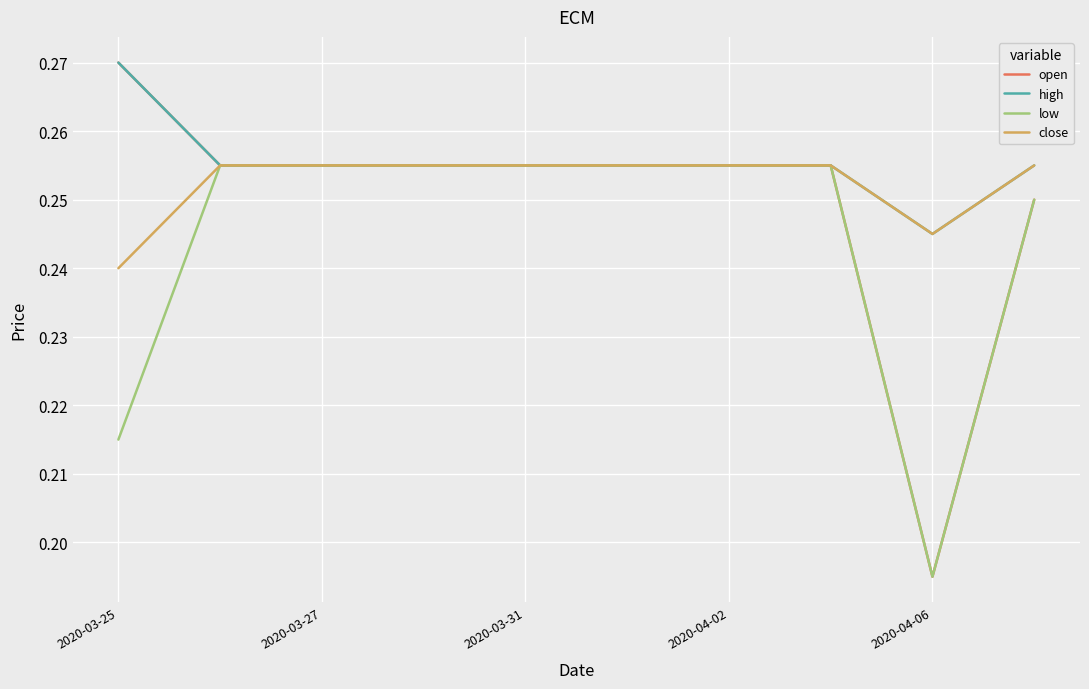

Rank the series by their average value, from lowest to highest.

low, open, close, high